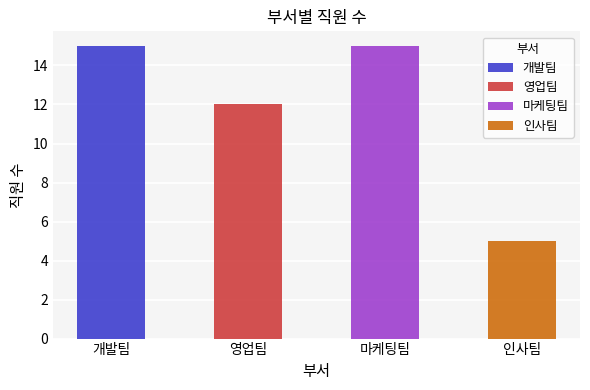

What is the ratio of the value at 인사팀 to the value at 개발팀?

0.3